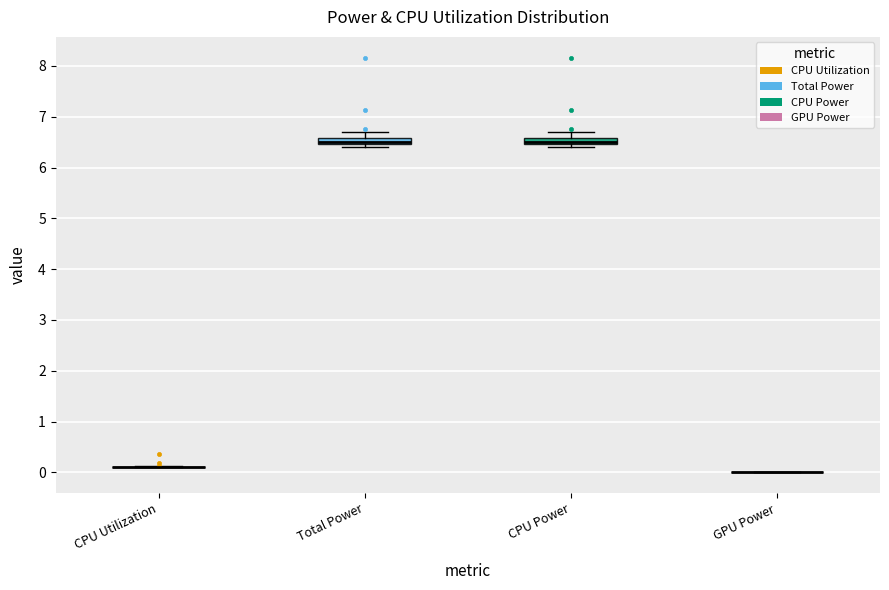

Where is the upper edge of the box for CPU Power on the y-axis? The values are not printed on the chart, so give them approximately, as read against the axis.

6.6